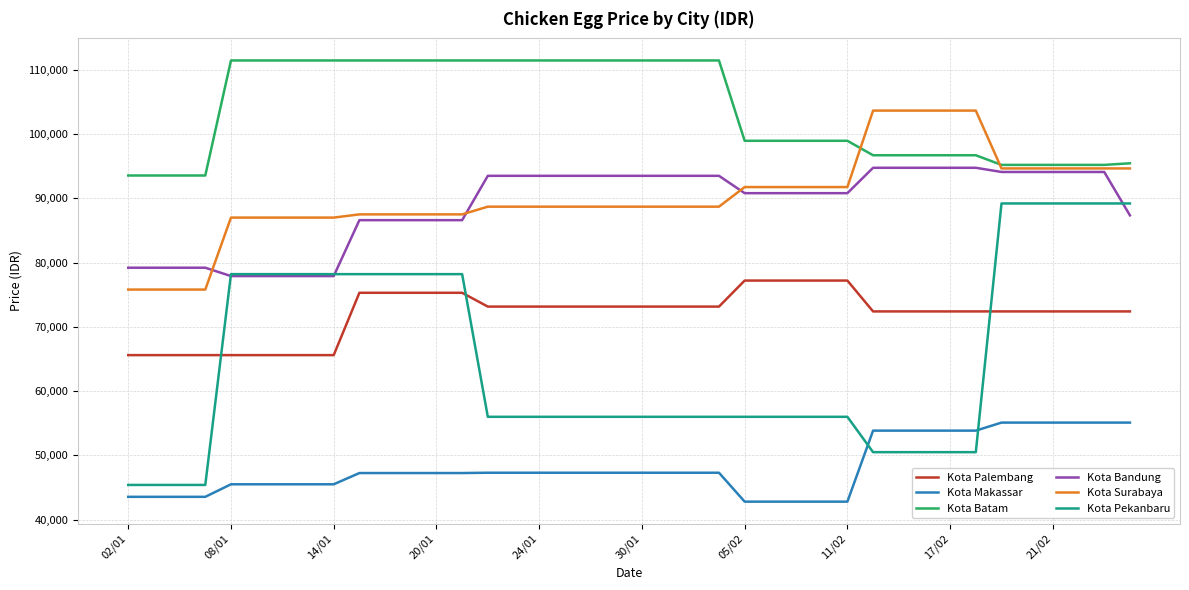

What is the highest value of the Kota Pekanbaru series?

89200